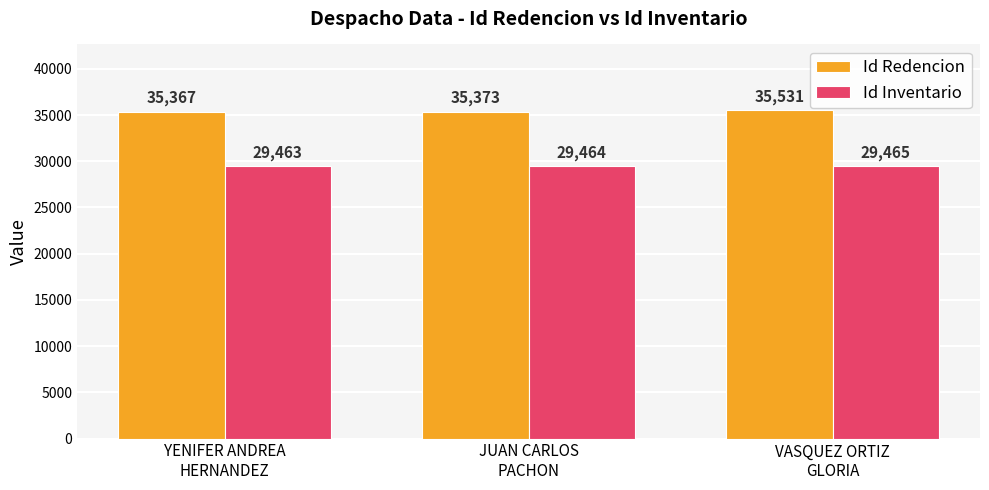

At VASQUEZ ORTIZ
GLORIA, list the series in order from smallest to largest.

Id Inventario, Id Redencion